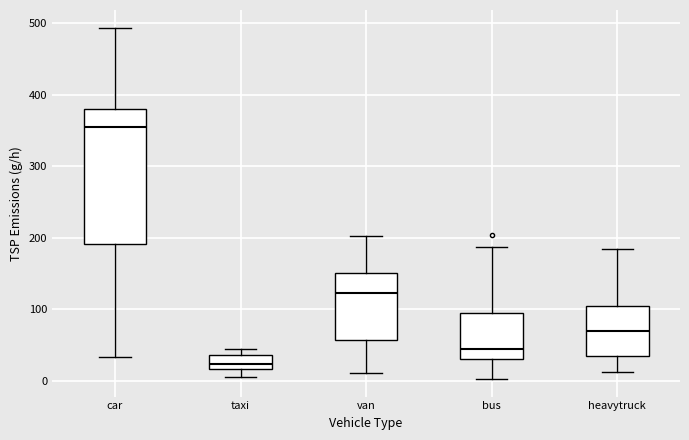

Reading left to right, transcribe this box plot: for each box, give where its median line is, the range the box spans, and where its two whiskers end, as read against the y-axis. The values are not printed on the chart, so give them approximately, as read against the axis.

car: median 350, box 190 to 380, whiskers 30 to 490
taxi: median 20 (inside the box), box 20 to 40, whiskers 10 to 40 (just above the box's upper edge)
van: median 120, box 60 to 150, whiskers 10 to 200
bus: median 40, box 30 to 90, whiskers 0 to 190
heavytruck: median 70, box 30 to 100, whiskers 10 to 180